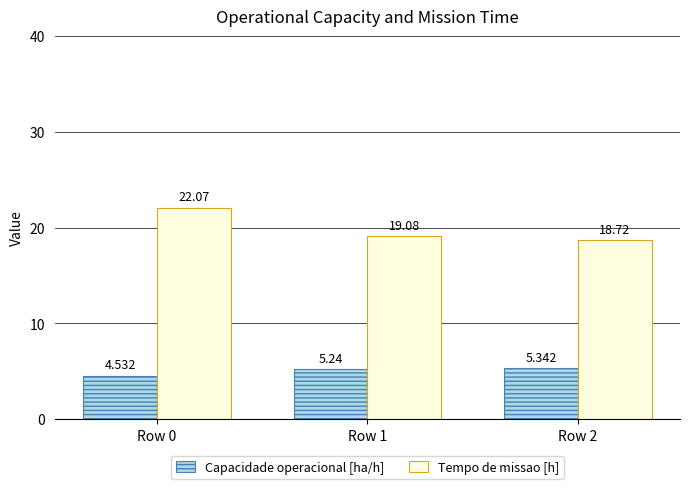

How many Capacidade operacional [ha/h] values are between 4 and 5?

1